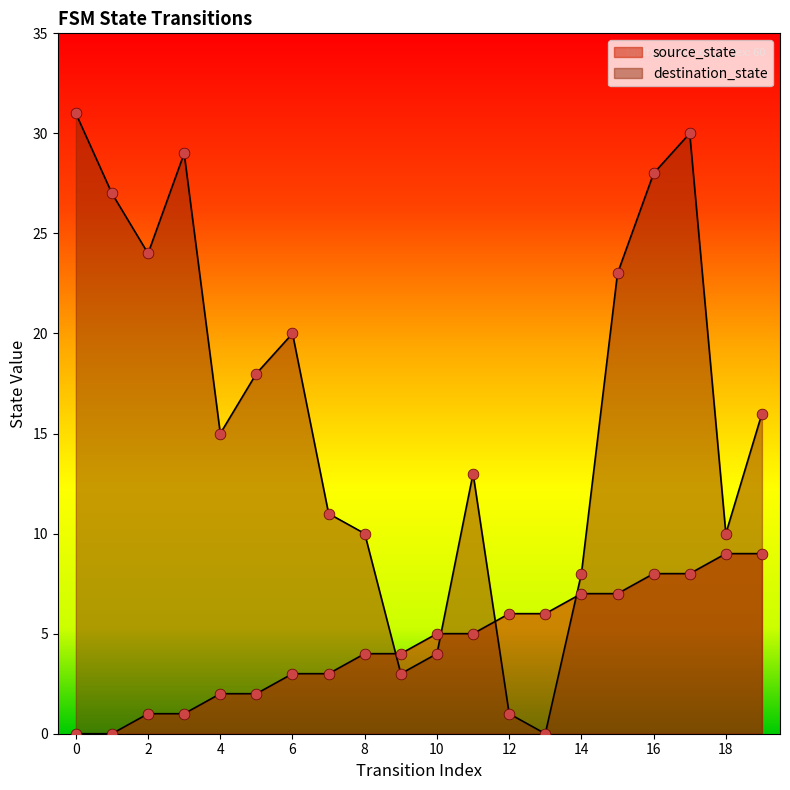

Which series reaches the minimum Y coordinate?

source_state